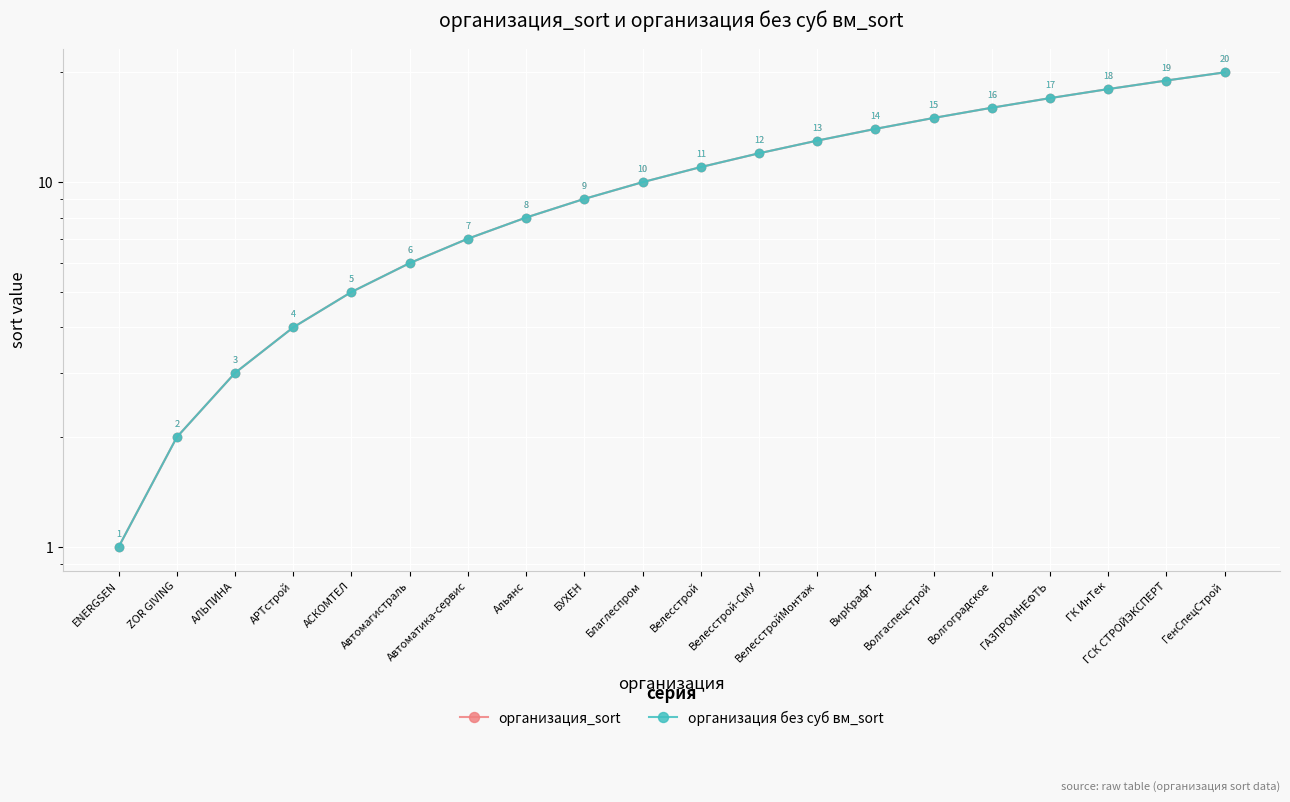

At which category is the sum across all series the highest?

ГенСпецСтрой